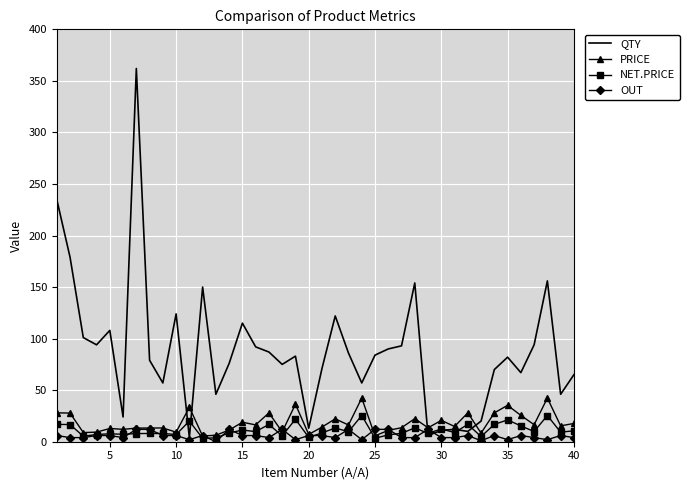

What is the greatest value displayed?

362.0